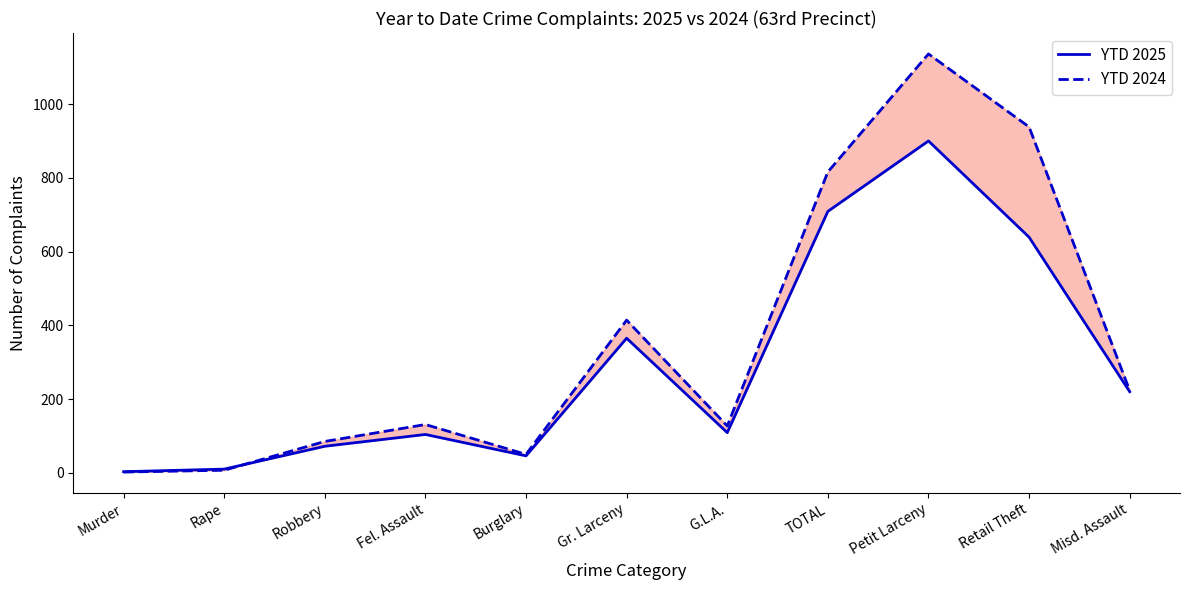

What are all the series names shown in the legend?

YTD 2025, YTD 2024